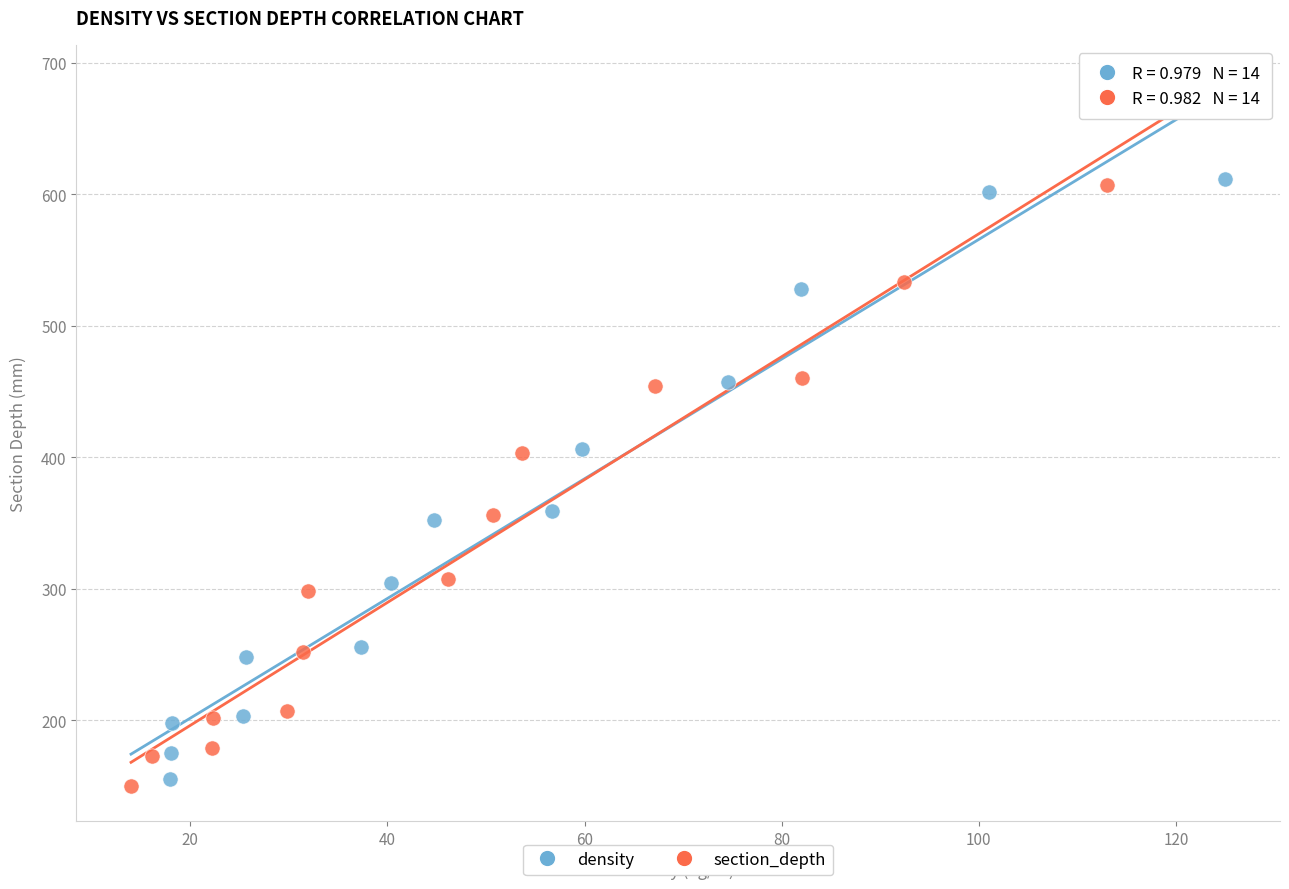

What are all the series names shown in the legend?

density, section_depth